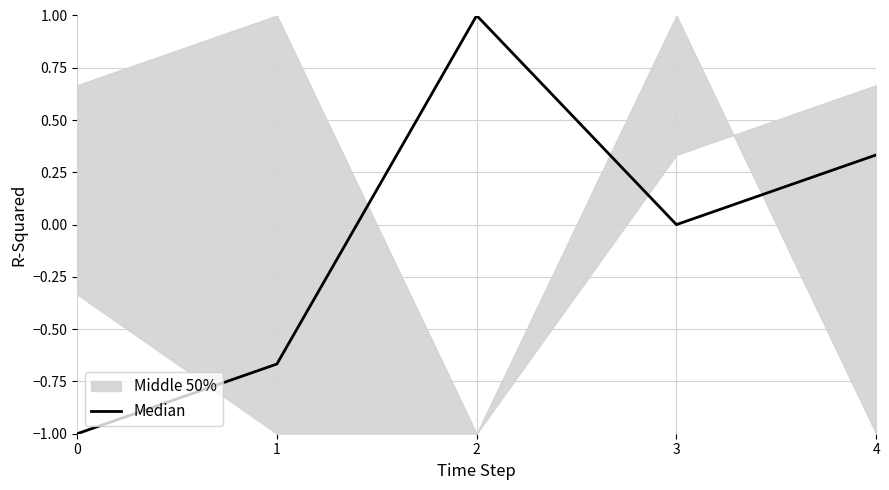

What is the minimum value shown in the chart?

-1.0